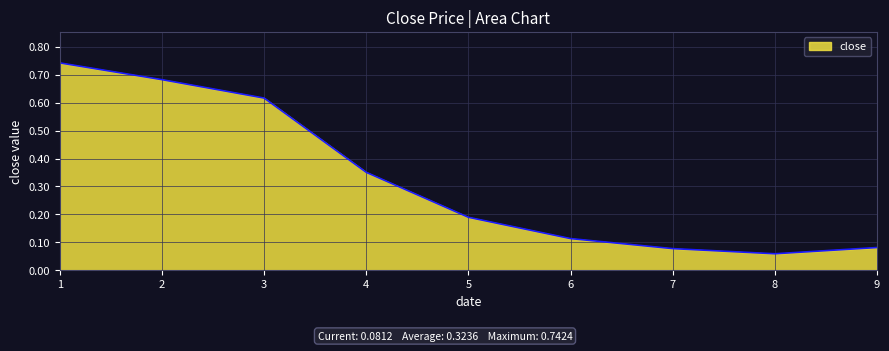

Is it true that the value at 7 is 0.0?

False